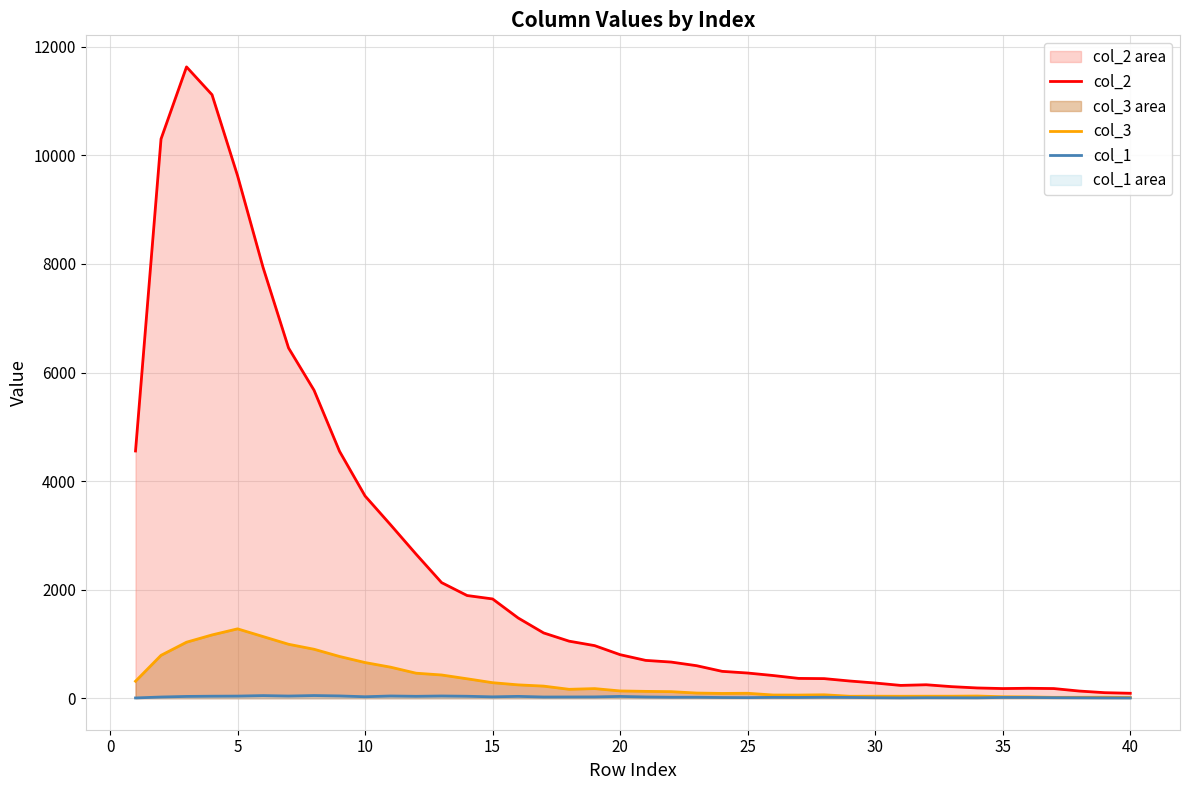

True or false: col_2 has more than 0 interior local peaks.

True